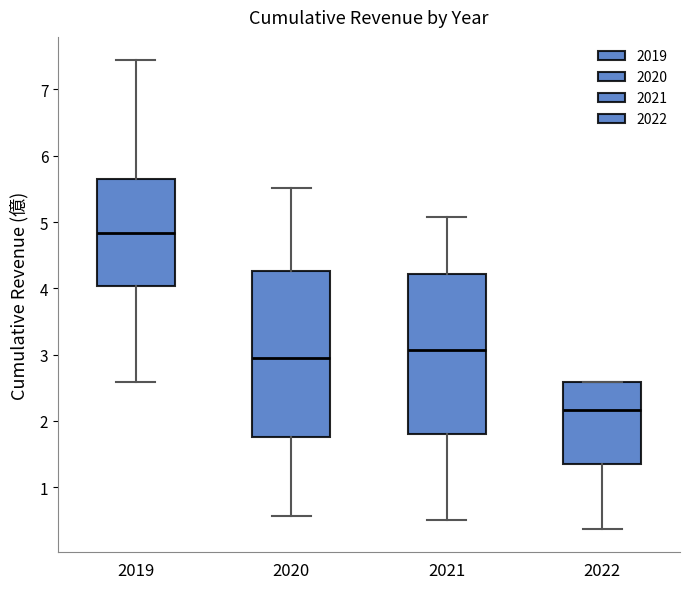

Reading left to right, transcribe this box plot: for each box, give where its median line is, the range the box spans, and where its two whiskers end, as read against the y-axis. The values are not printed on the chart, so give them approximately, as read against the axis.

2019: median 4.8, box 4.0 to 5.7, whiskers 2.6 to 7.4
2020: median 3.0, box 1.8 to 4.3, whiskers 0.6 to 5.5
2021: median 3.1, box 1.8 to 4.2, whiskers 0.5 to 5.1
2022: median 2.2, box 1.3 to 2.6, whiskers 0.4 to 2.6